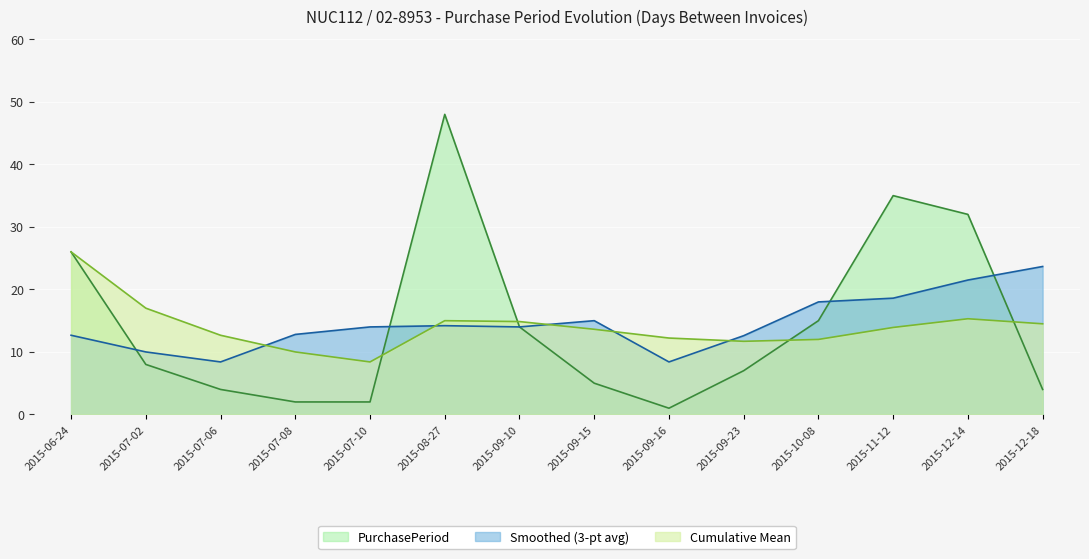

What is the difference between the values at 2015-12-14 and 2015-06-24?

6